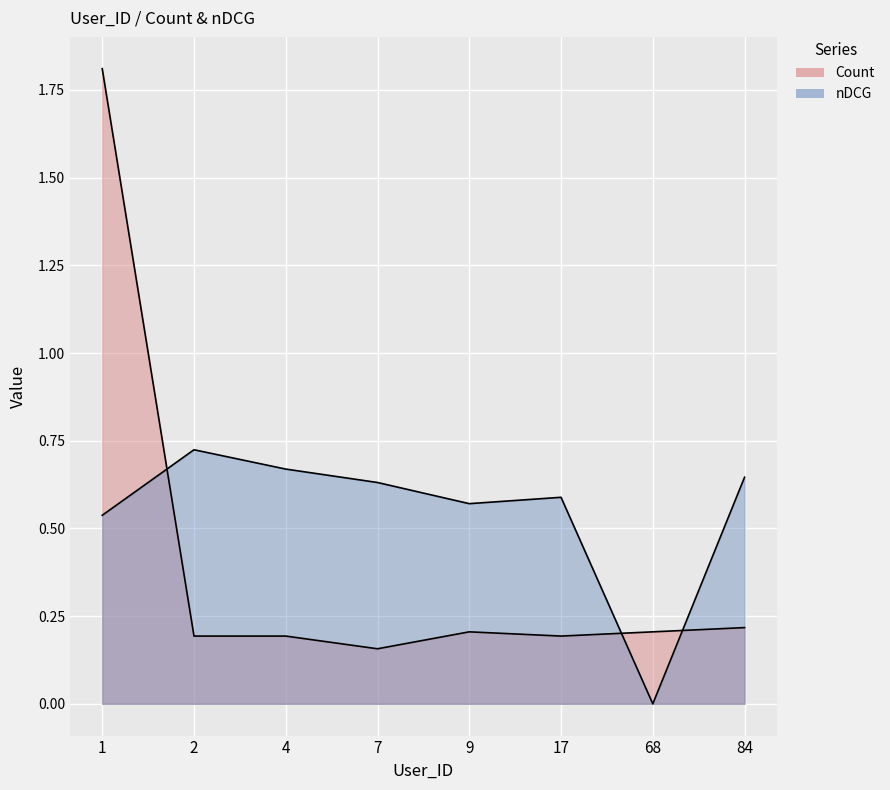

Reading right to left, list all the values displayed in this chart.

Count: 0.2	0.2	0.2	0.2	0.2	0.2	0.2	1.8
nDCG: 0.6	0.0	0.6	0.6	0.6	0.7	0.7	0.5